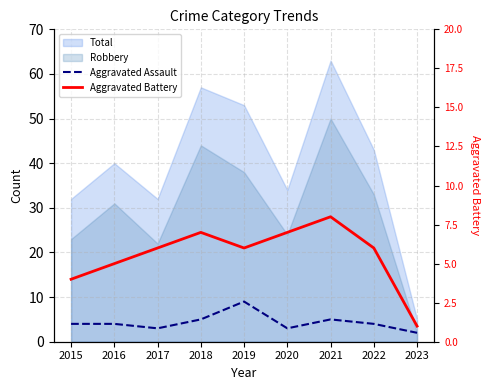

At how many categories does at least one series exceed 7?

2